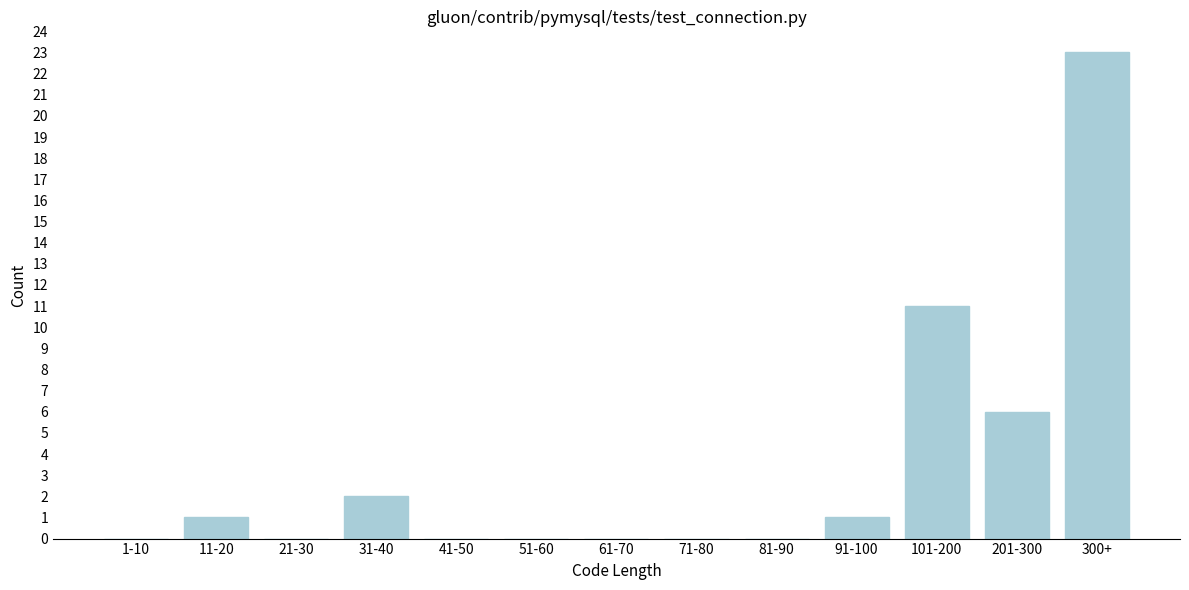

Reading left to right, list all the values displayed in this chart.

1-10=0	11-20=1	21-30=0	31-40=2	41-50=0	51-60=0	61-70=0	71-80=0	81-90=0	91-100=1	101-200=11	201-300=6	300+=23